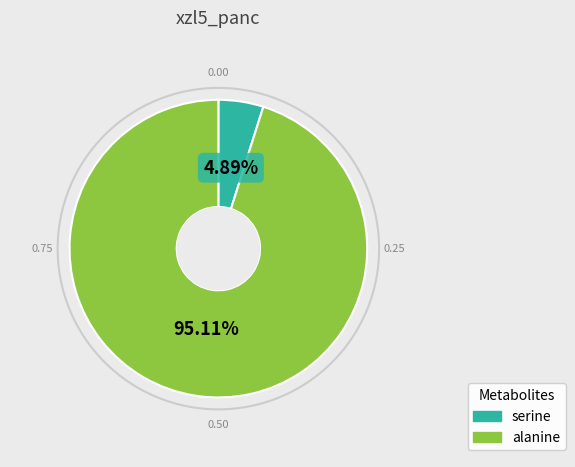

What percentage do alanine and serine together represent?

100.0%